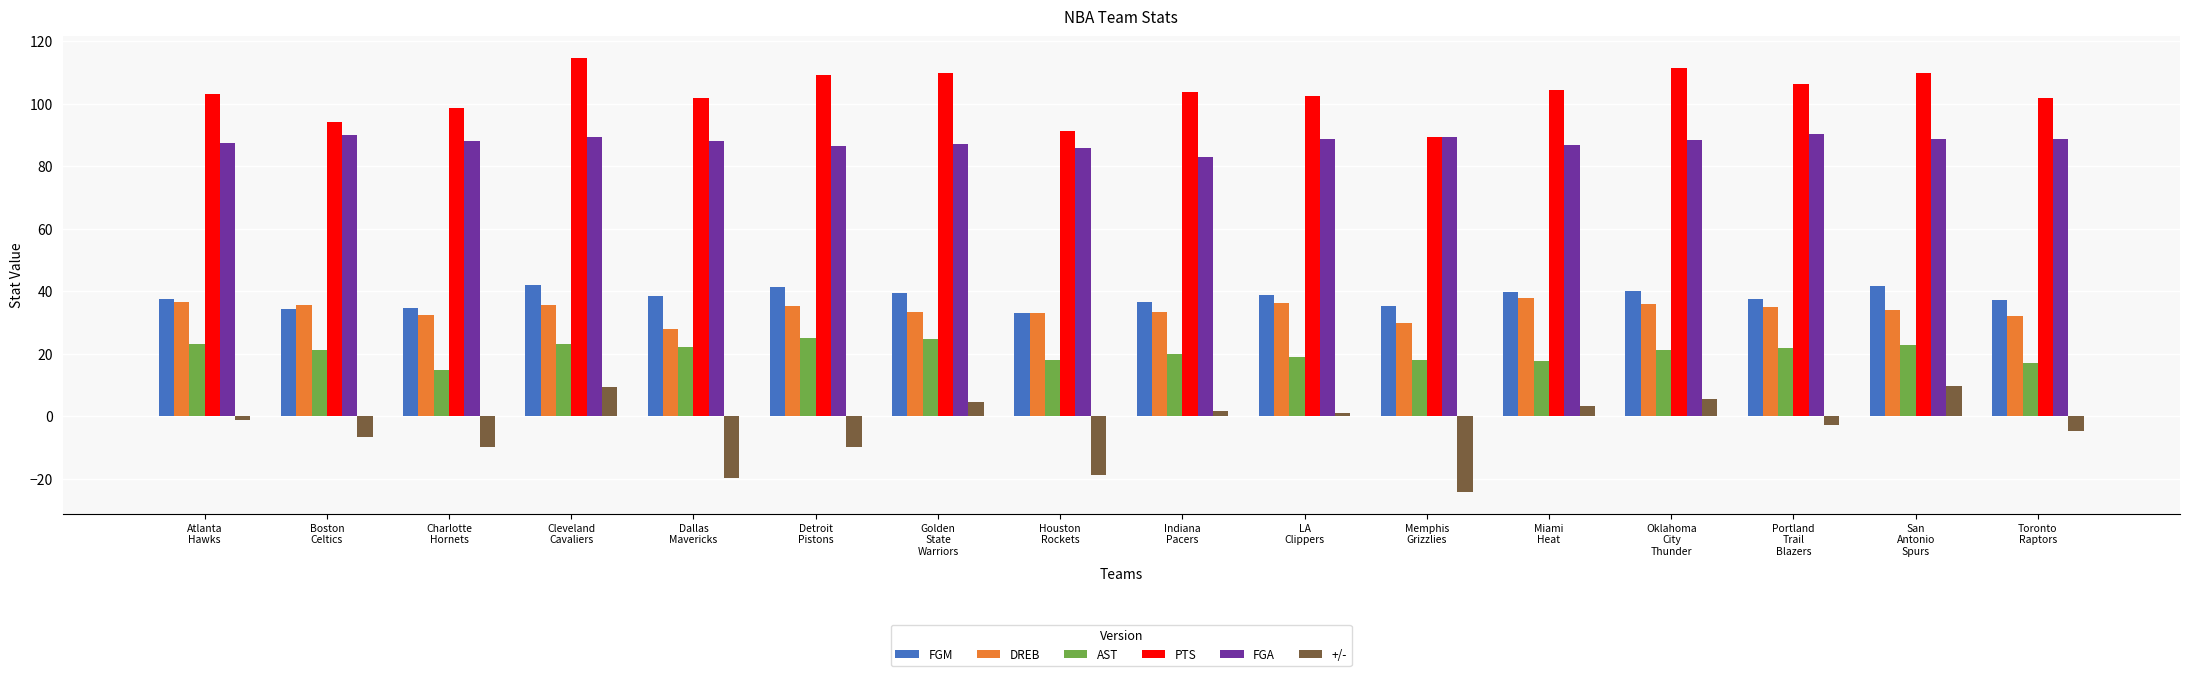

Which series has the largest total across all categories?

PTS